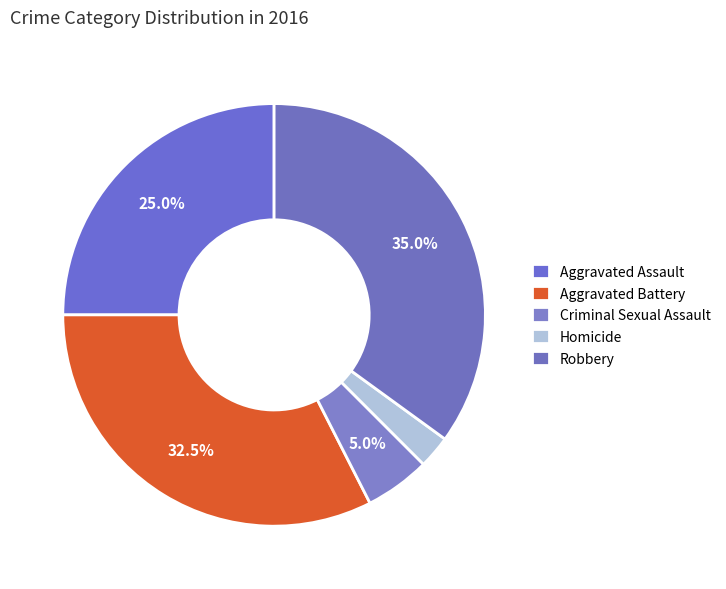

Which category has the smallest portion of the pie?

Homicide